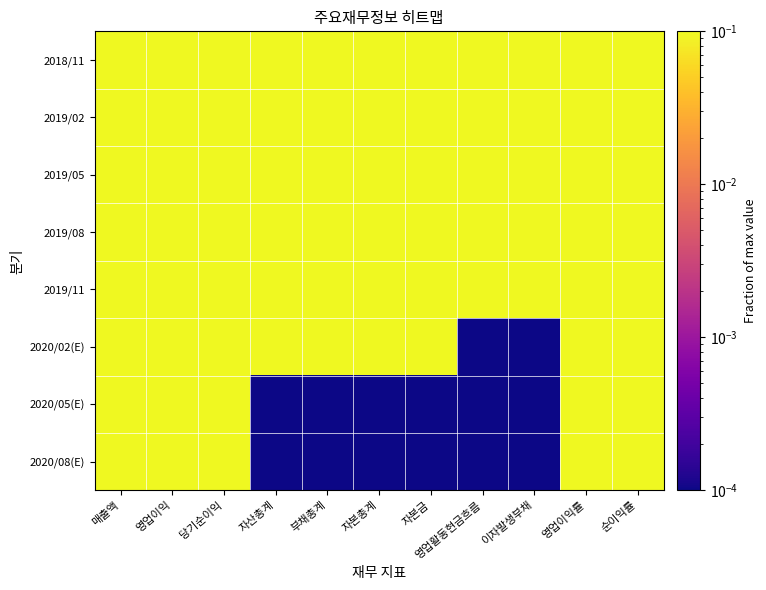

Reading left to right, transcribe all the data shown in this chart.

2018/11: 매출액=0.7	영업이익=0.4	당기순이익=0.2	자산총계=0.5	부채총계=0.2	자본총계=0.8	자본금=0.9	영업활동현금흐름=0.2	이자발생부채=0.1	영업이익률=0.5	순이익률=0.4
2019/02: 매출액=0.8	영업이익=0.3	당기순이익=0.1	자산총계=0.5	부채총계=0.3	자본총계=0.9	자본금=0.9	영업활동현금흐름=0.3	이자발생부채=0.2	영업이익률=0.4	순이익률=0.2
2019/05: 매출액=1.0	영업이익=1.0	당기순이익=0.8	자산총계=1.0	부채총계=1.0	자본총계=0.9	자본금=1.0	영업활동현금흐름=0.2	이자발생부채=1.0	영업이익률=1.0	순이익률=0.8
2019/08: 매출액=1.0	영업이익=1.0	당기순이익=0.9	자산총계=1.0	부채총계=1.0	자본총계=1.0	자본금=1.0	영업활동현금흐름=1.0	이자발생부채=1.0	영업이익률=1.0	순이익률=1.0
2019/11: 매출액=0.7	영업이익=0.3	당기순이익=0.2	자산총계=0.9	부채총계=0.9	자본총계=1.0	자본금=0.9	영업활동현금흐름=0.2	이자발생부채=0.9	영업이익률=0.4	순이익률=0.3
2020/02(E): 매출액=0.8	영업이익=0.6	당기순이익=0.6	자산총계=0.7	부채총계=0.5	자본총계=1.0	자본금=0.9	영업활동현금흐름=0.0	이자발생부채=0.0	영업이익률=0.7	순이익률=0.7
2020/05(E): 매출액=1.0	영업이익=1.0	당기순이익=0.9	자산총계=0.0	부채총계=0.0	자본총계=0.0	자본금=0.0	영업활동현금흐름=0.0	이자발생부채=0.0	영업이익률=1.0	순이익률=0.9
2020/08(E): 매출액=1.0	영업이익=1.0	당기순이익=1.0	자산총계=0.0	부채총계=0.0	자본총계=0.0	자본금=0.0	영업활동현금흐름=0.0	이자발생부채=0.0	영업이익률=1.0	순이익률=1.0